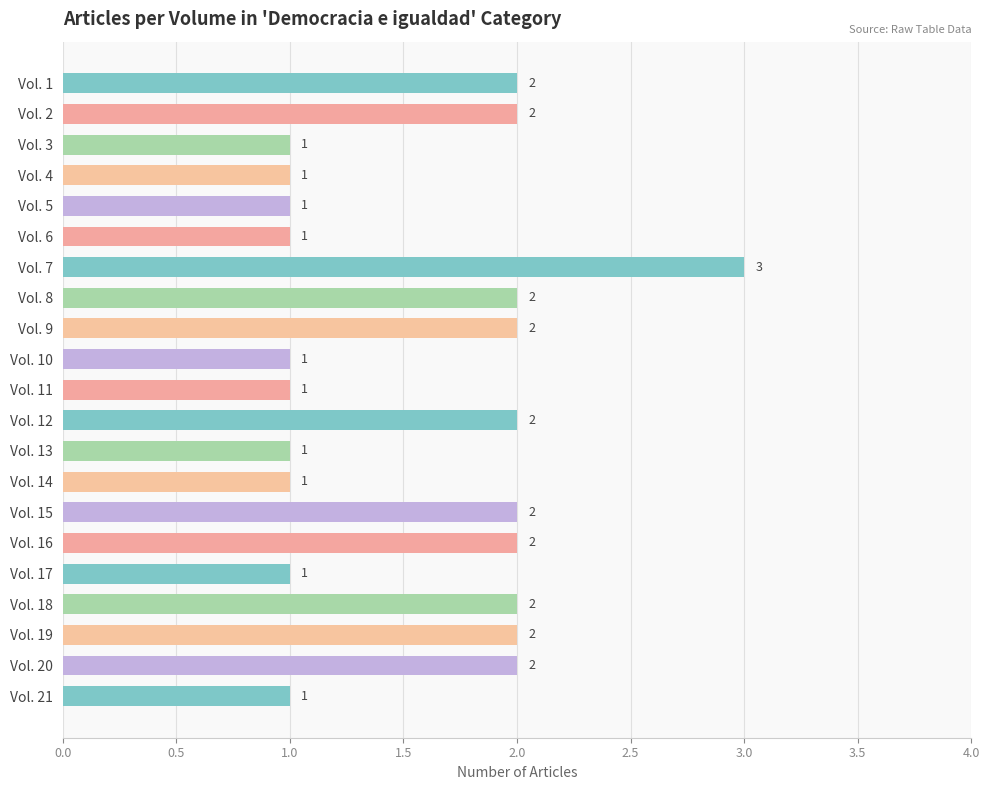

Reading bottom to top, extract all data points from this chart.

1	2	2	2	1	2	2	1	1	2	1	1	2	2	3	1	1	1	1	2	2